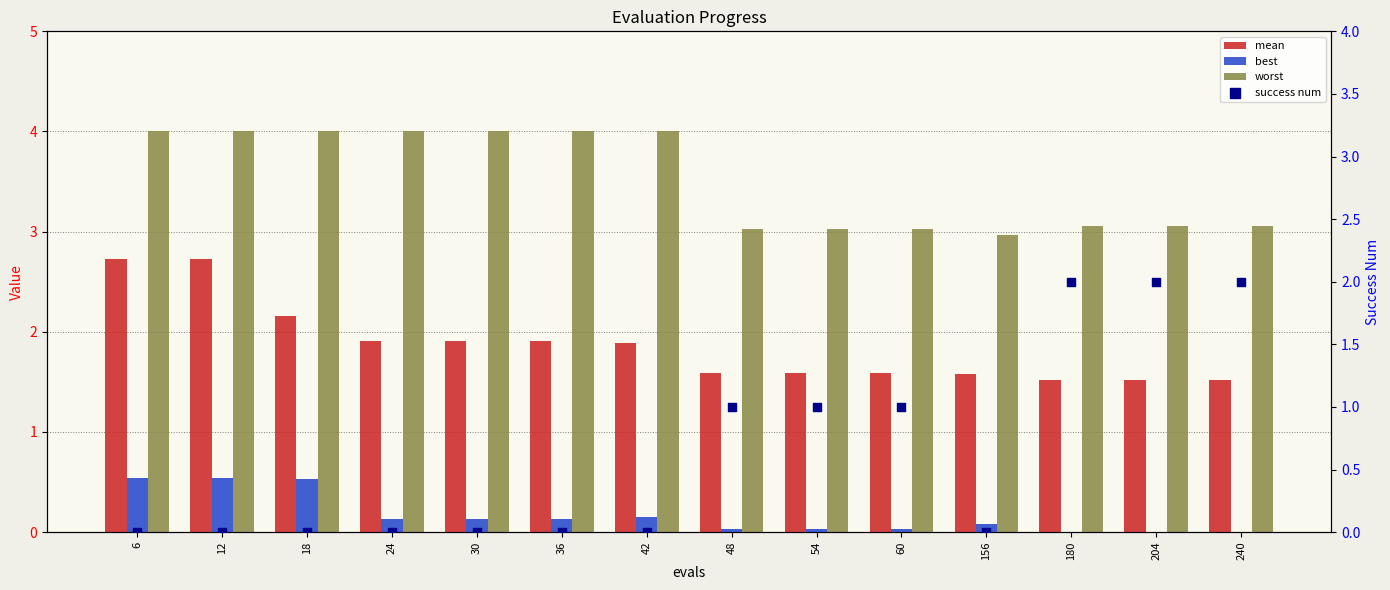

What is the total value across all series at 6?

7.3